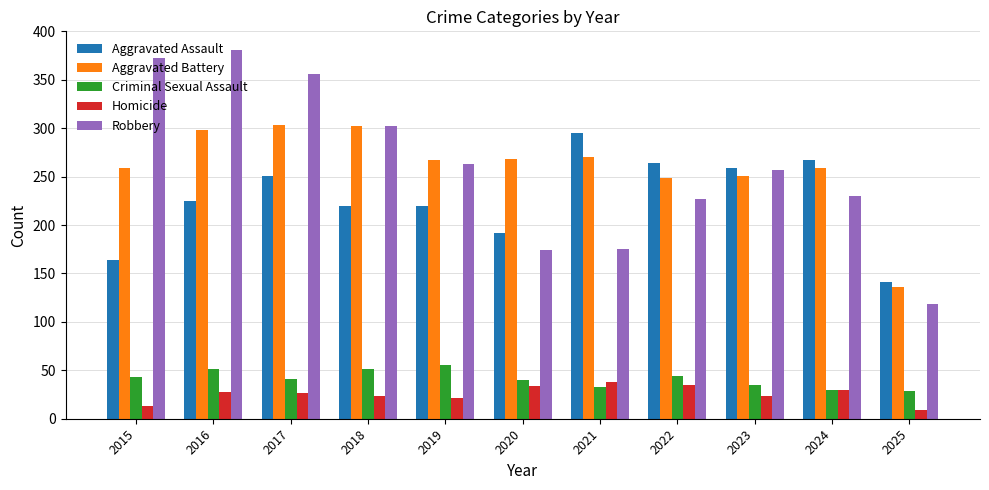

What is the value of the Aggravated Assault bar at the 2nd from the left?

225